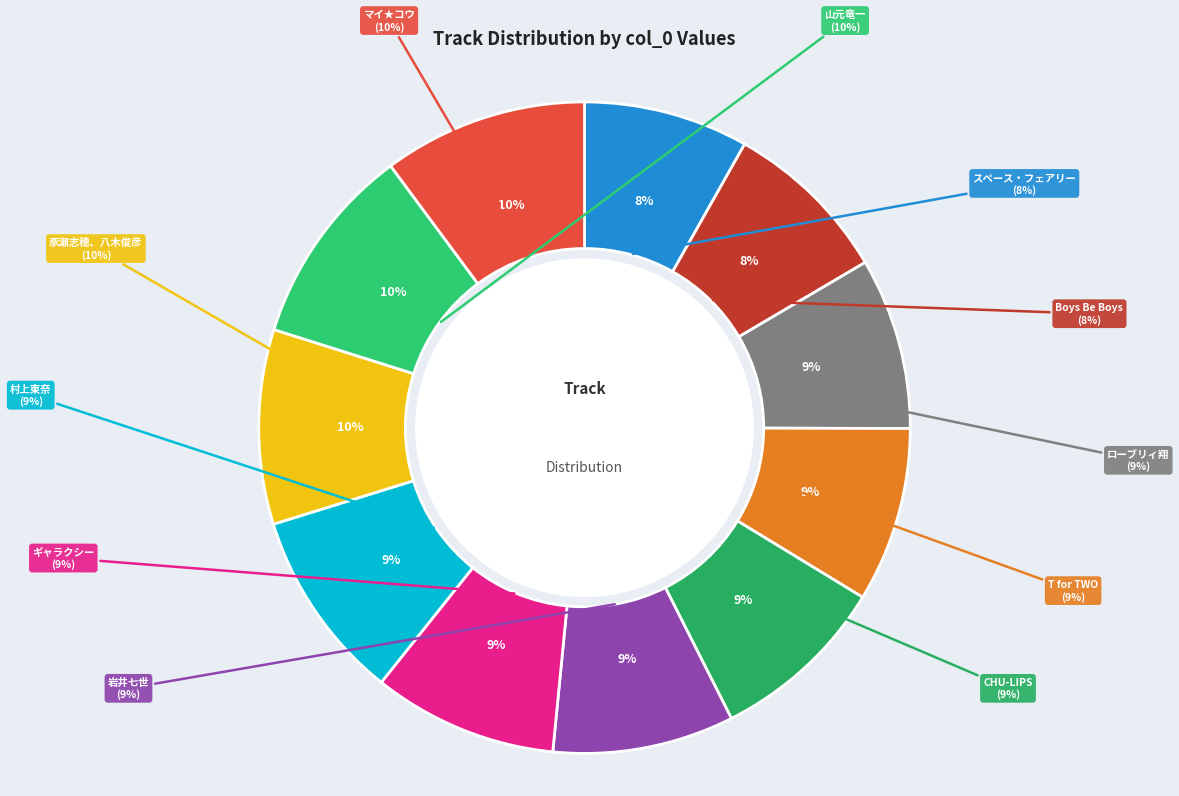

Does スペース・フェアリー account for over 50% of the chart?

No